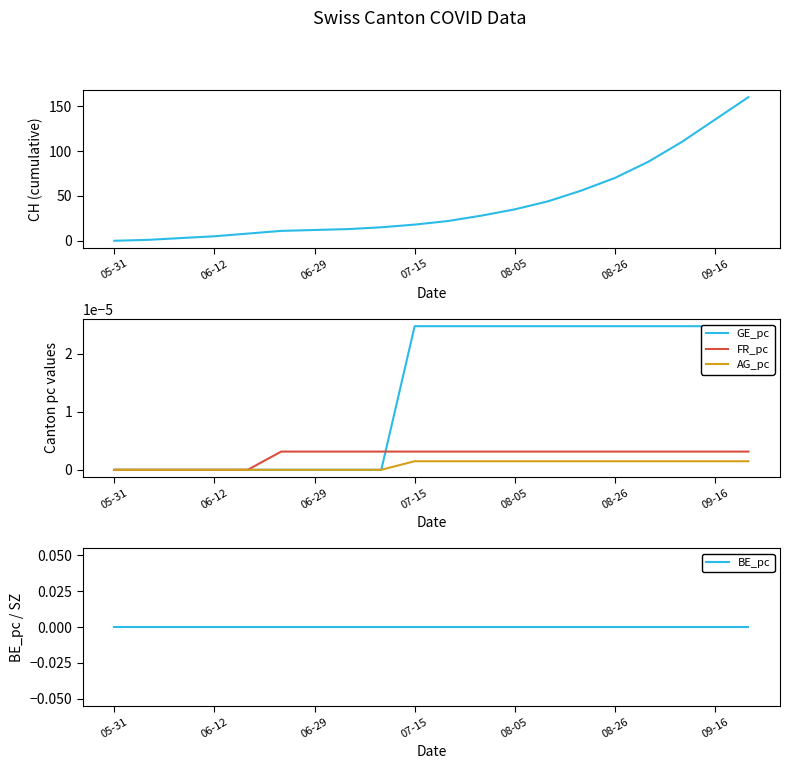

How many values in FR_pc are above zero?

15